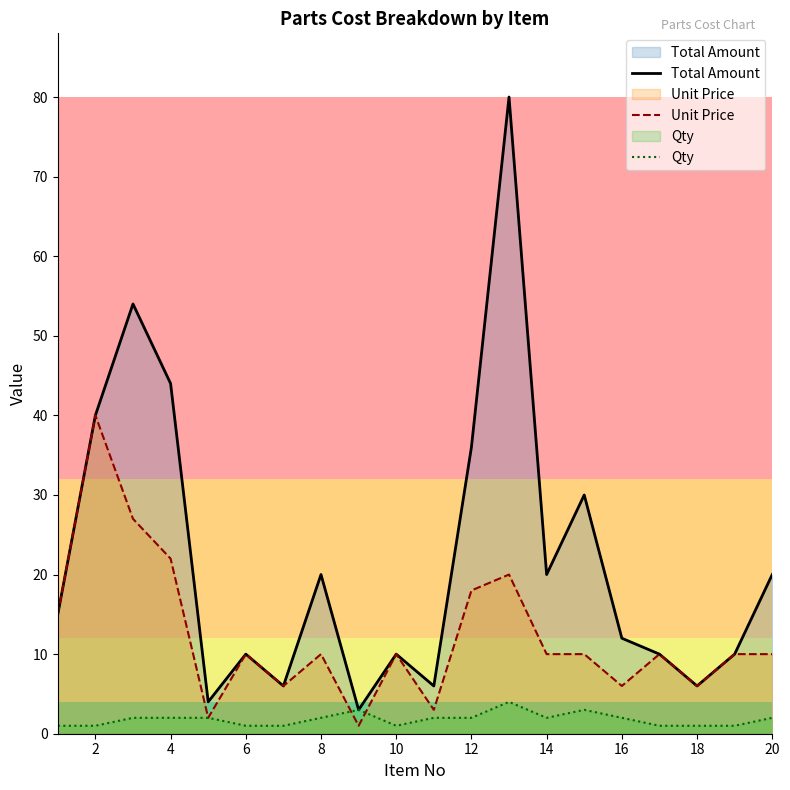

Where does the Total Amount series first go above 15?

2